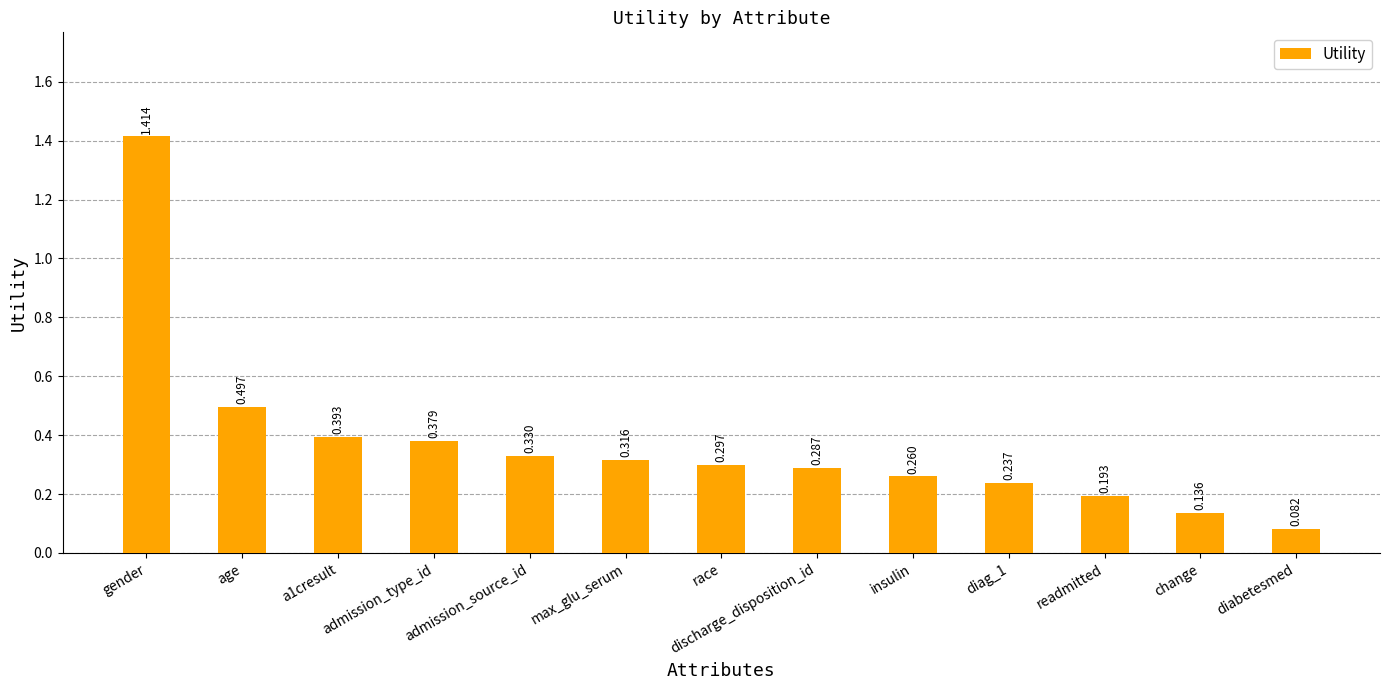

At which label is the value closest to 0?

diabetesmed